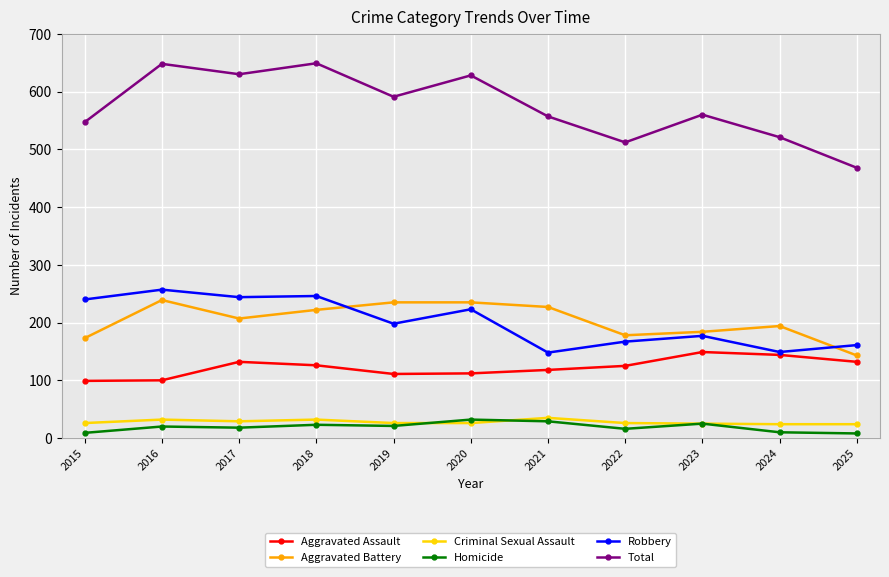

What is the total value across all series at 2019?

1182